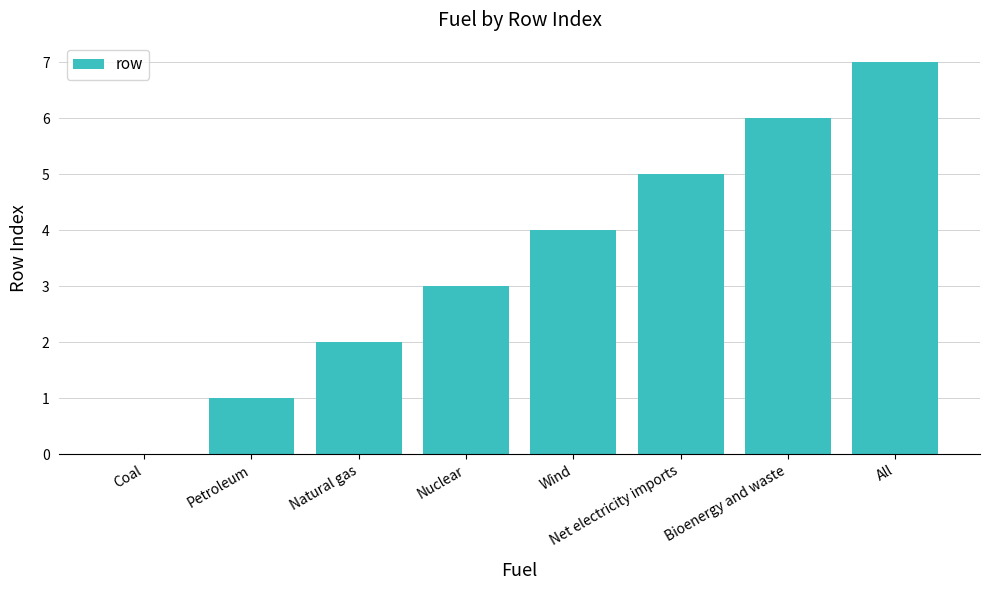

At which category does the chart reach its peak across all series?

All